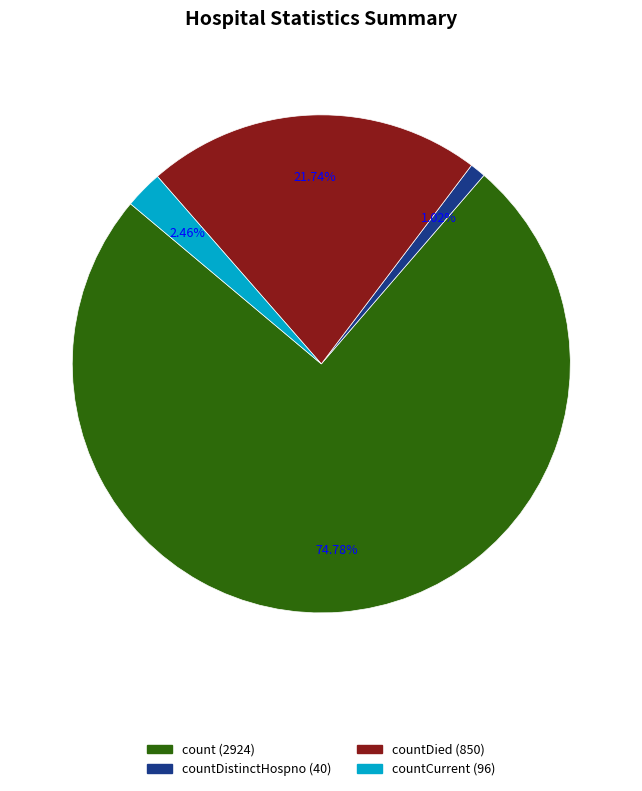

Is there any slice that represents more than half of the pie?

Yes